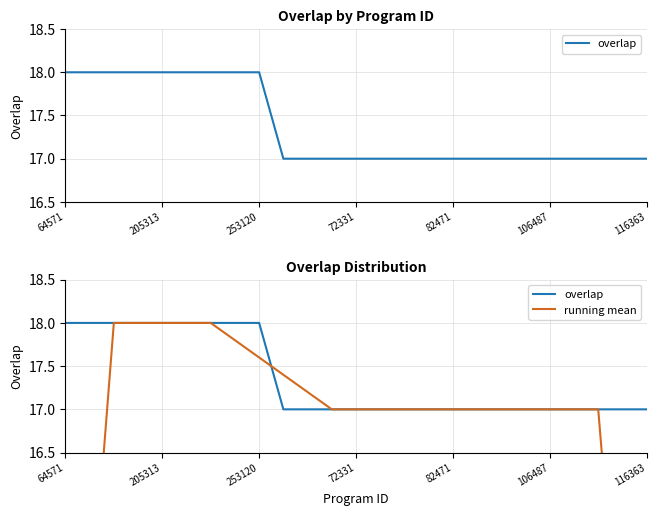

What is the smallest value displayed?

10.2